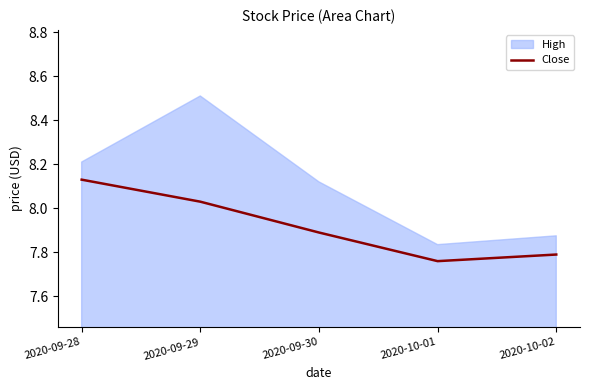

What is the label of the 1st point from the left?

2020-09-28